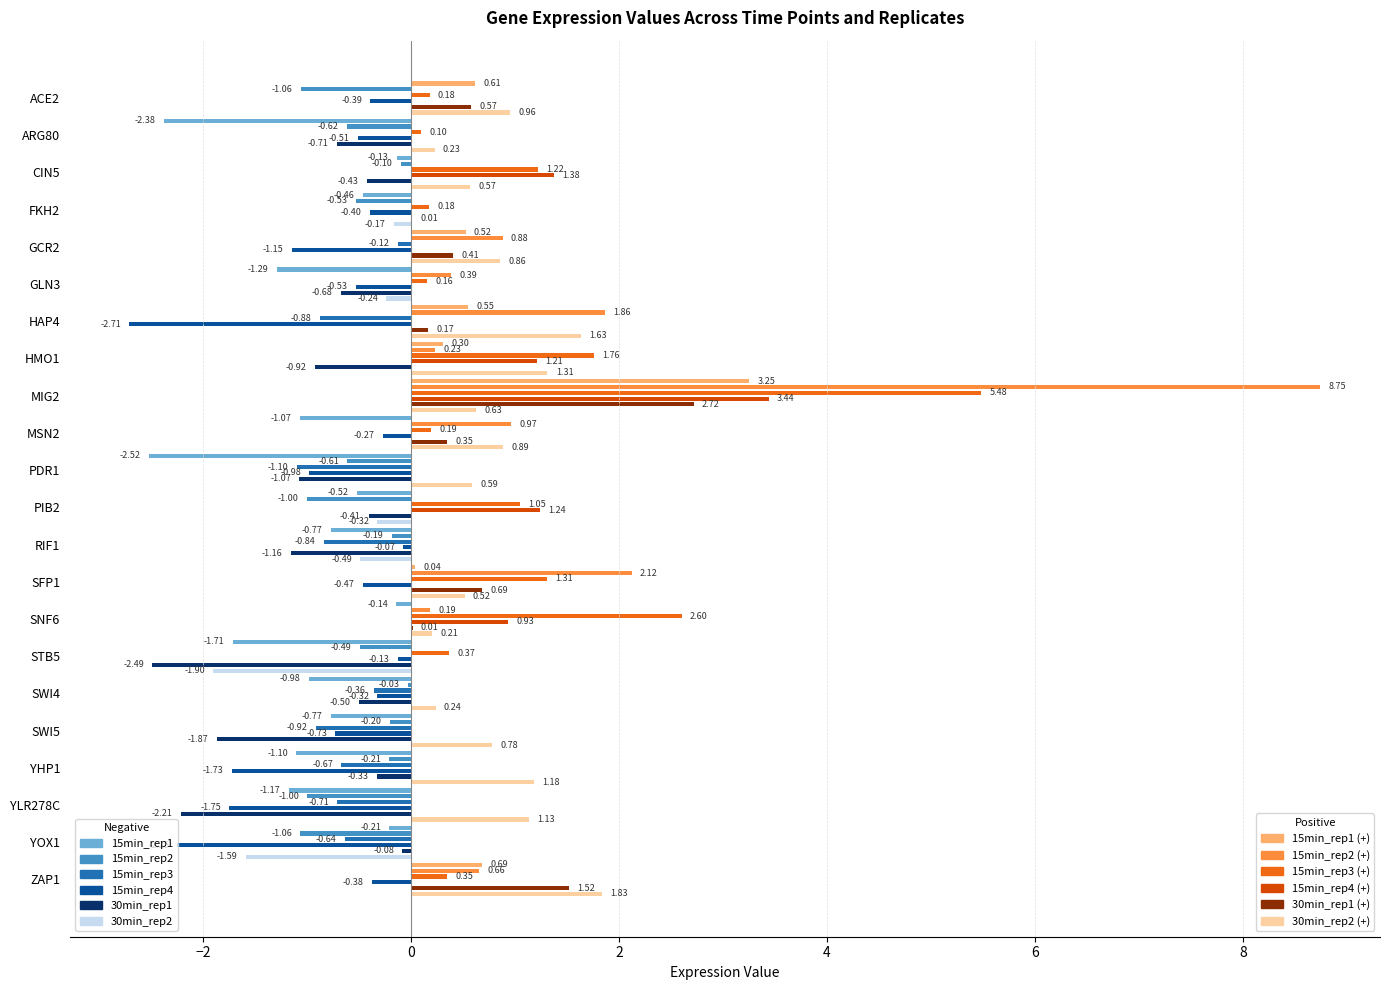

What value does the 15min_rep1 series have at GLN3?

-1.3